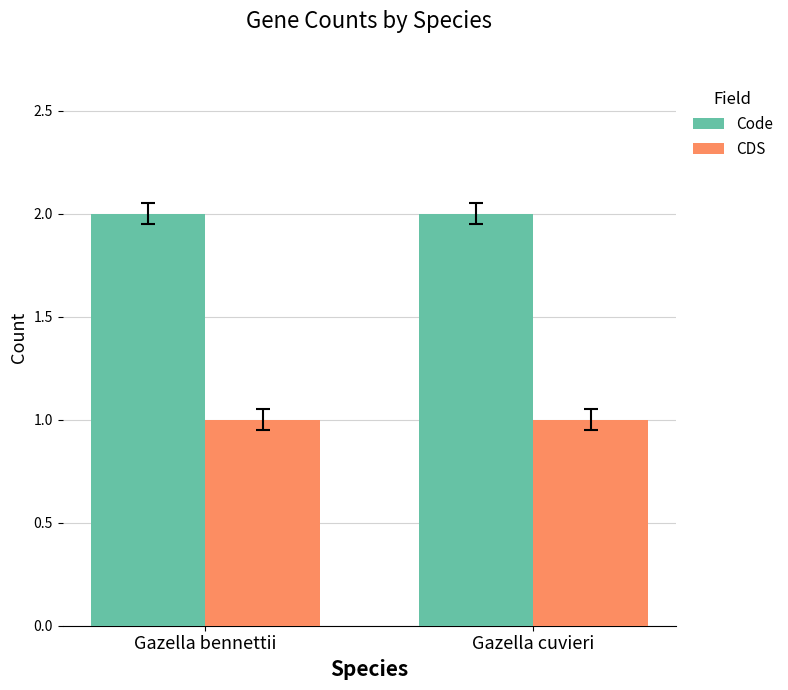

What is the label of the 1st bar from the right?

Gazella cuvieri